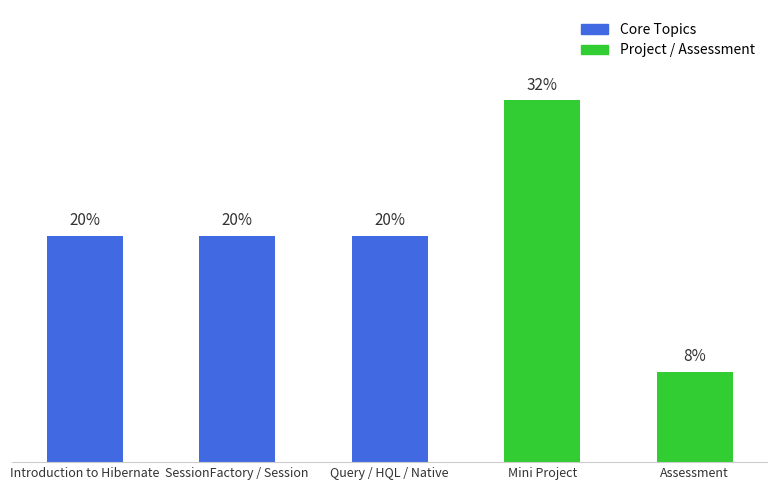

What position from the right is Query / HQL / Native?

3